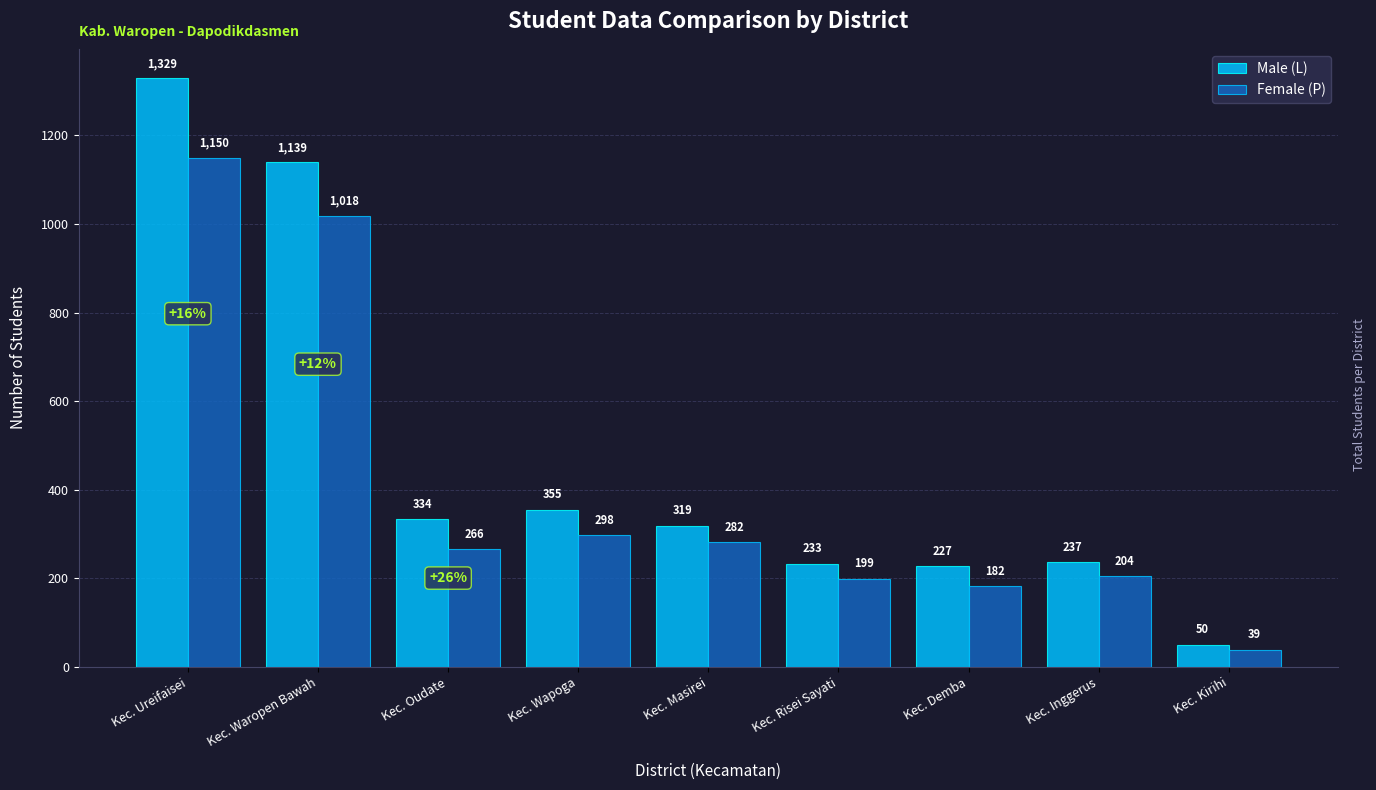

At how many categories does at least one series exceed 94?

8